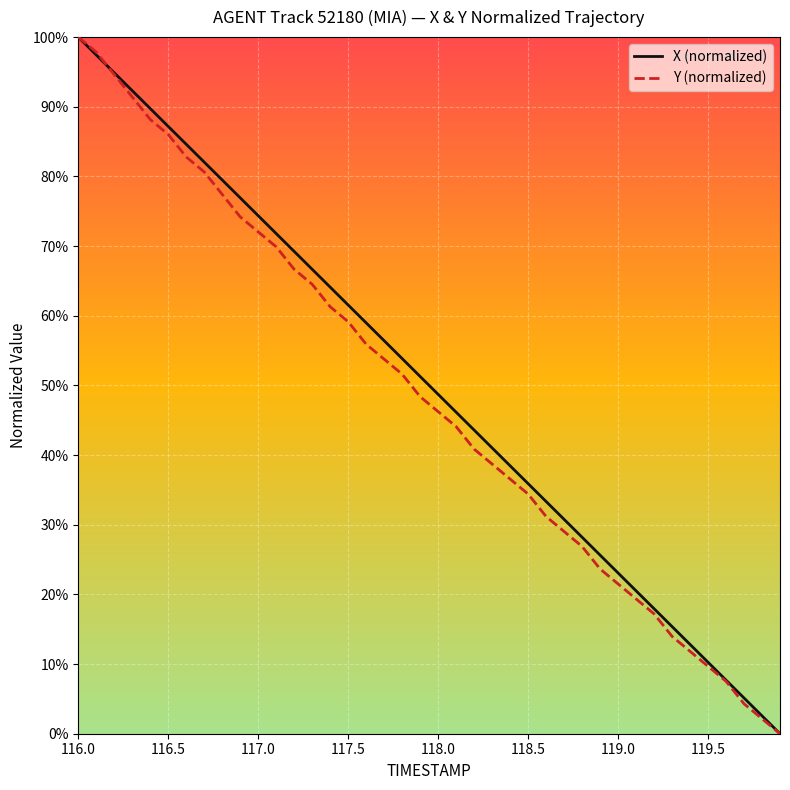

What is the greatest value displayed?

100.0